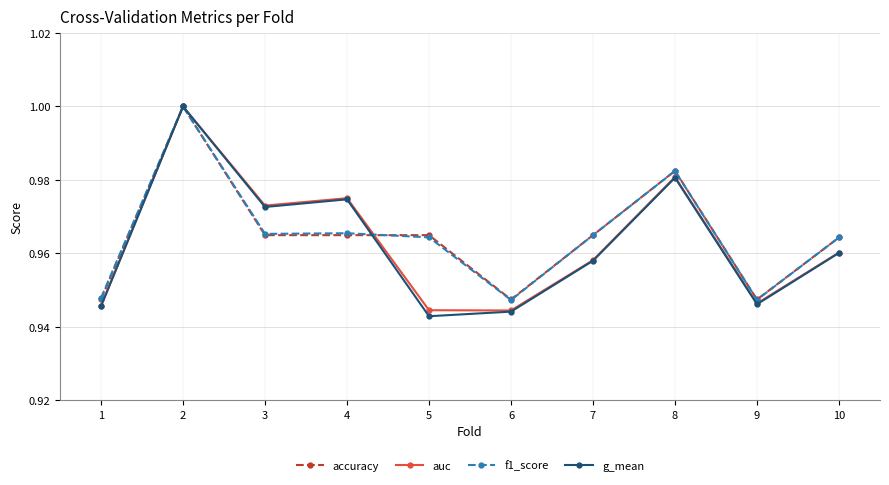

How many auc values are between 0 and 1?

10